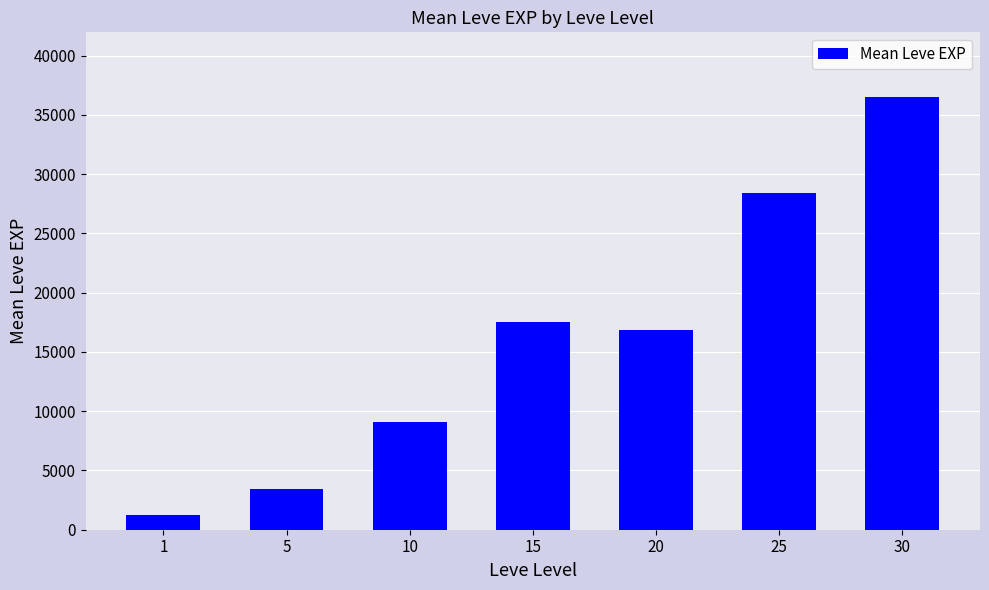

Reading left to right, list all the values displayed in this chart.

1=1213.3	5=3405.0	10=9106.7	15=17563.3	20=16865.0	25=28393.3	30=36492.5